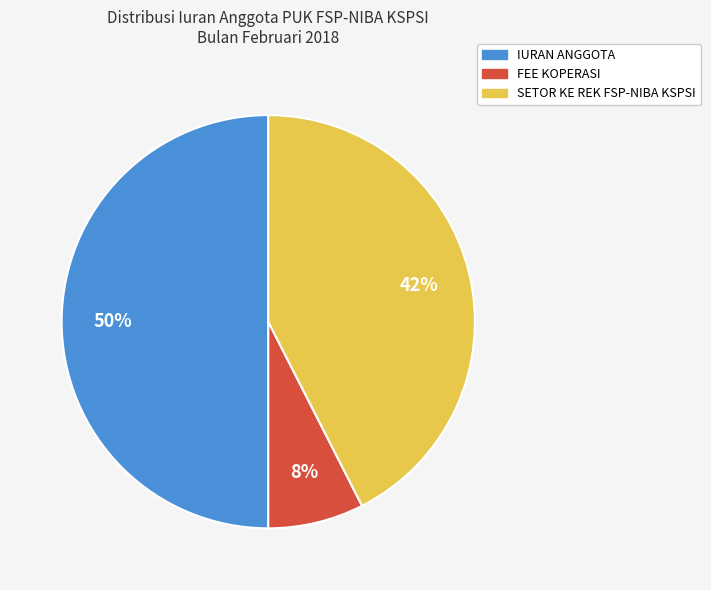

True or false: FEE KOPERASI accounts for 8% of the total.

True